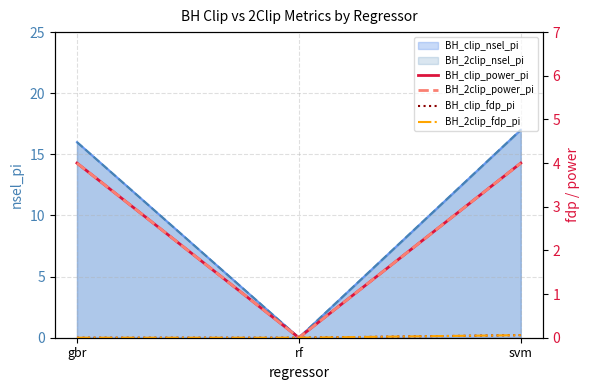

At which label is BH_clip_power_pi closest to 2?

gbr